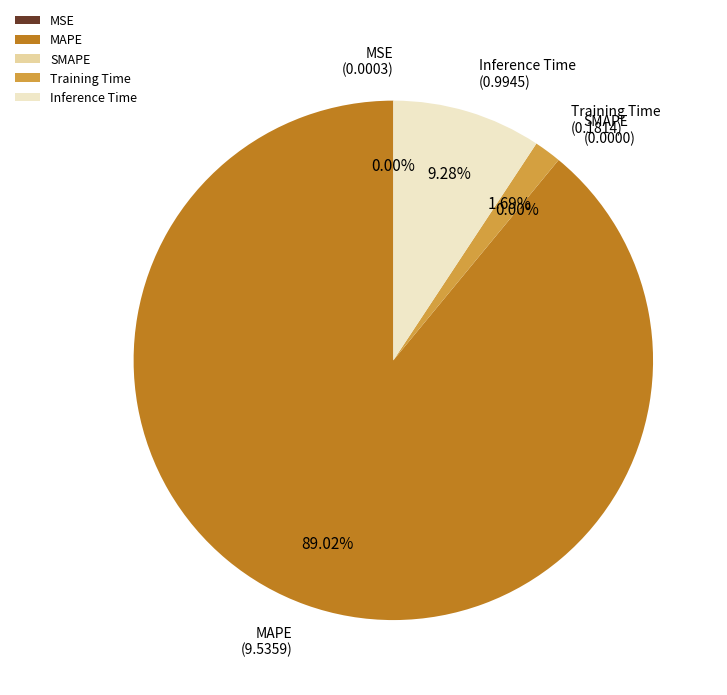

Rank the categories by value from highest to lowest.

MAPE, Inference Time, Training Time, MSE, SMAPE